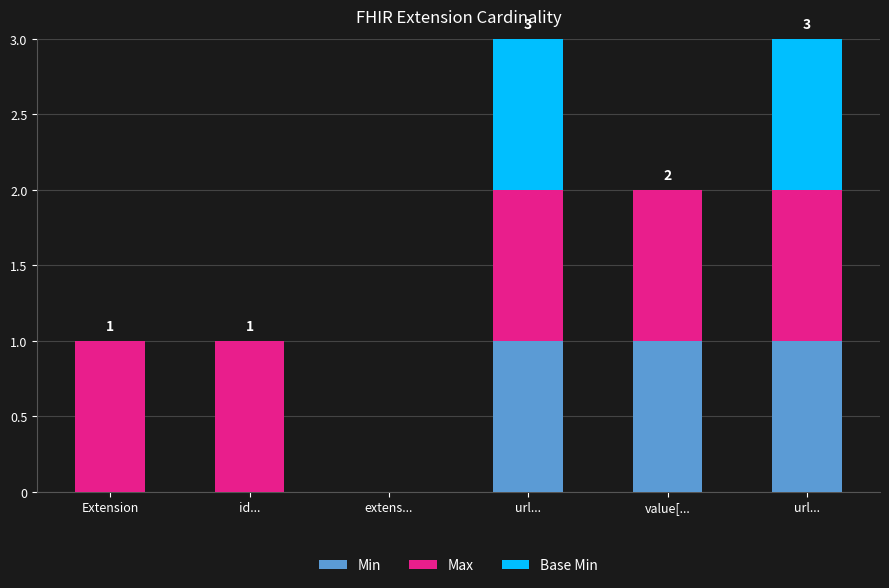

Does the chart contain stacked bars?

Yes